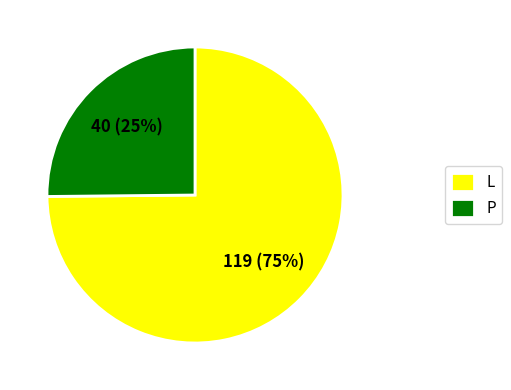

What percentage is the P slice, to the nearest percent?

25%